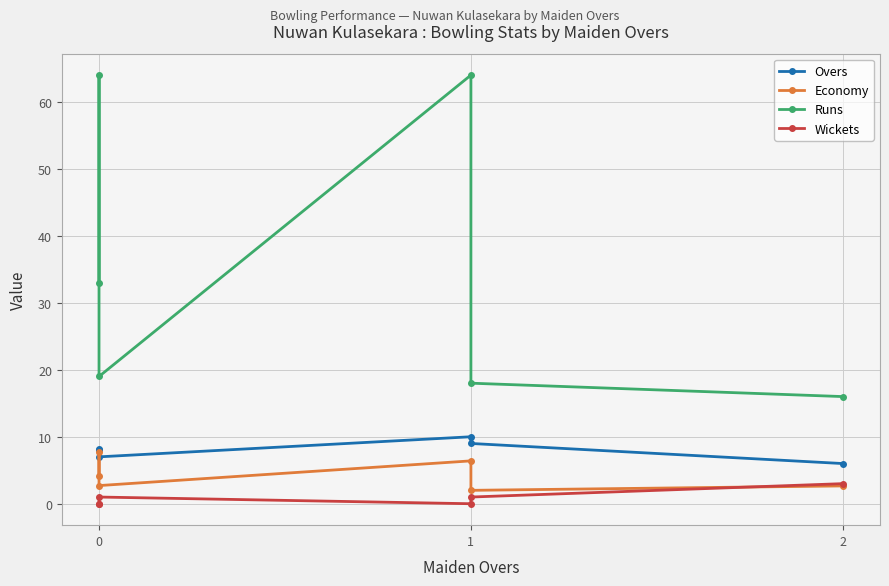

At how many categories does at least one series exceed 12?

6